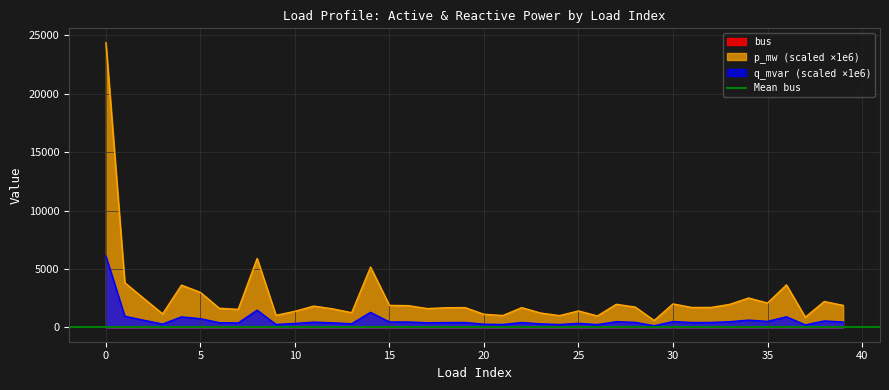

What is the highest value of the q_mvar (scaled ×1e6) series?

6108.4